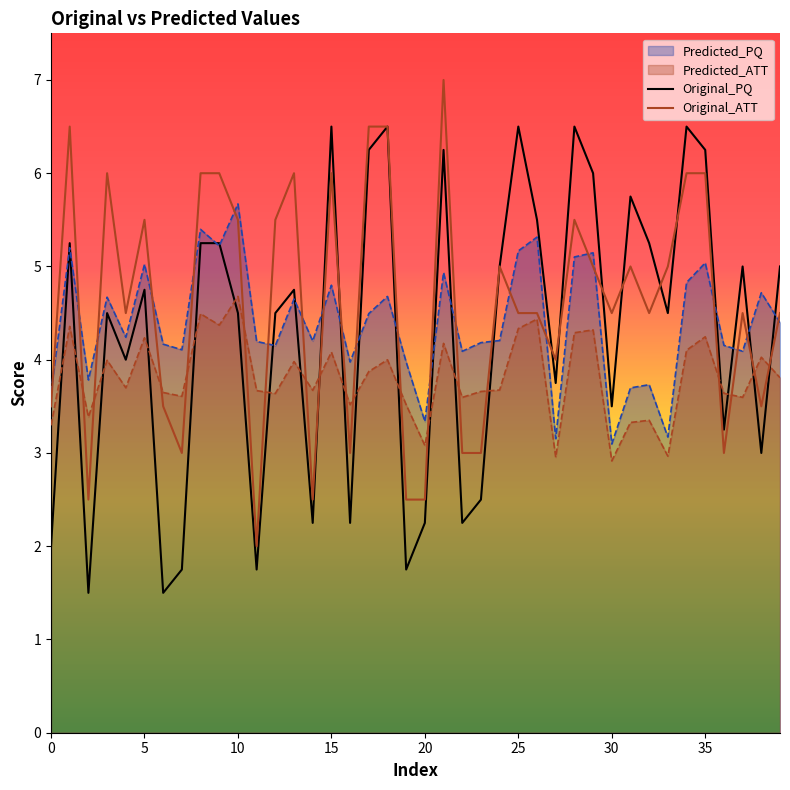

True or false: Original_PQ has a value of 0.5 at 7.

False